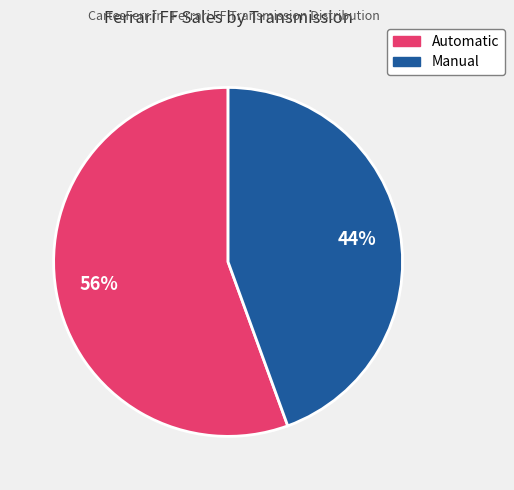

Rank the categories by value from highest to lowest.

Automatic, Manual